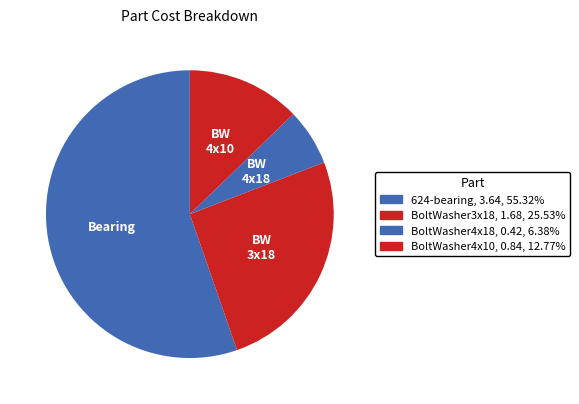

Combined, do BoltWasher4x18 and 624-bearing account for over 50%?

Yes